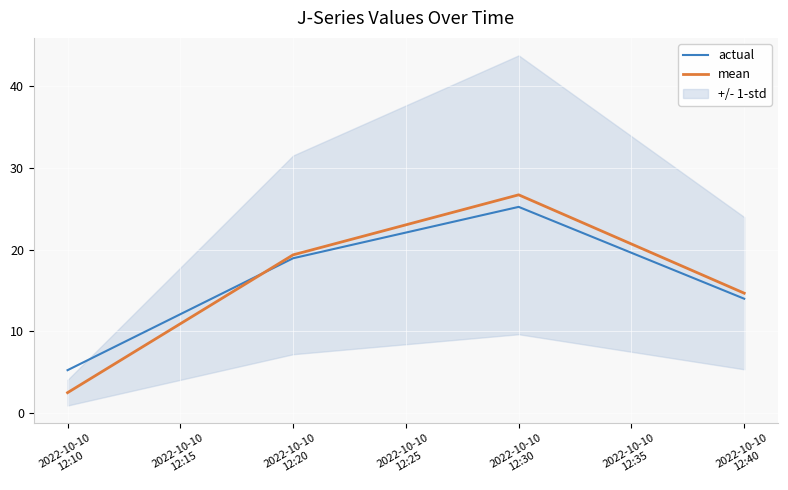

What is the lowest value of the mean series?

2.5